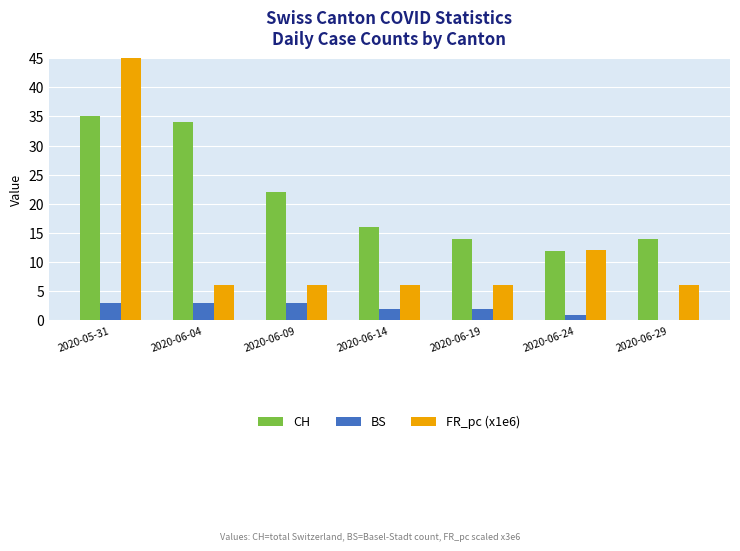

True or false: FR_pc (x1e6) has a value of 3.9 at 2020-06-19.

False